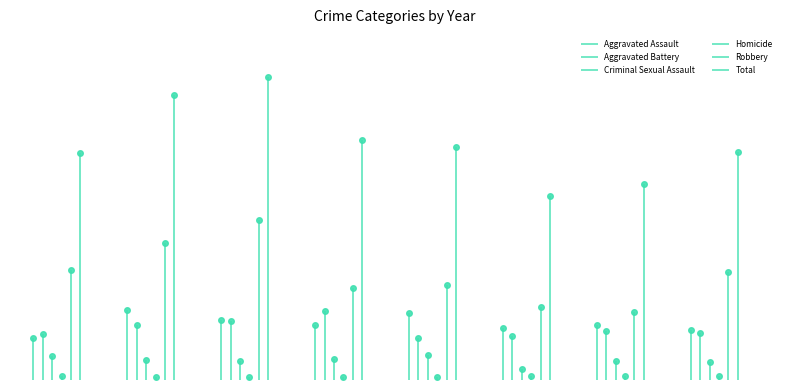

What is the approximate value of Aggravated Battery at 2015?

53